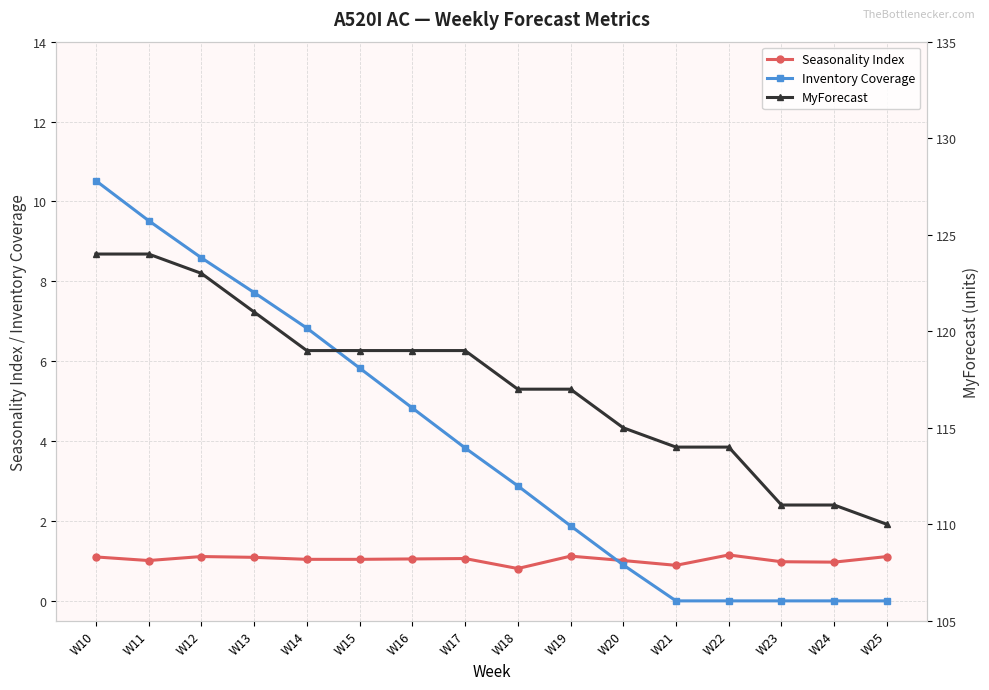

Reading right to left, what are all the values shown in this chart?

Seasonality Index: W25=1.1	W24=1.0	W23=1.0	W22=1.1	W21=0.9	W20=1.0	W19=1.1	W18=0.8	W17=1.1	W16=1.1	W15=1.0	W14=1.0	W13=1.1	W12=1.1	W11=1.0	W10=1.1
Inventory Coverage: W25=0.0	W24=0.0	W23=0.0	W22=0.0	W21=0.0	W20=0.9	W19=1.9	W18=2.9	W17=3.8	W16=4.8	W15=5.8	W14=6.8	W13=7.7	W12=8.6	W11=9.5	W10=10.5
MyForecast: W25=110.0	W24=111.0	W23=111.0	W22=114.0	W21=114.0	W20=115.0	W19=117.0	W18=117.0	W17=119.0	W16=119.0	W15=119.0	W14=119.0	W13=121.0	W12=123.0	W11=124.0	W10=124.0